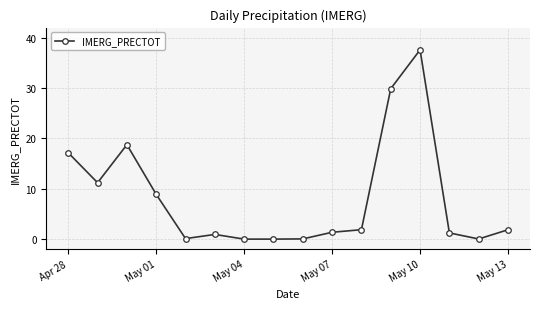

What is the sum of all values?

130.8